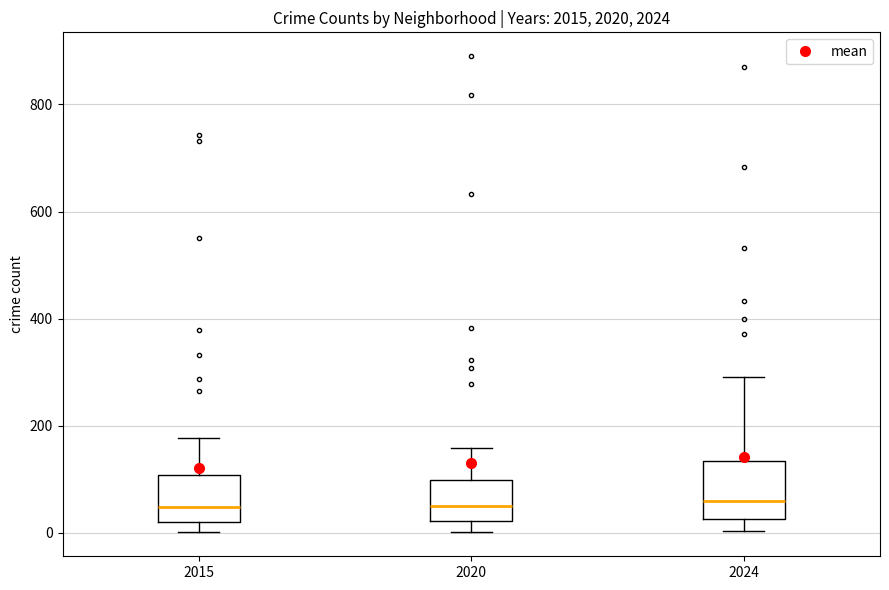

Comparing the boxes themselves (not the whiskers), which one is the tallest?

2024